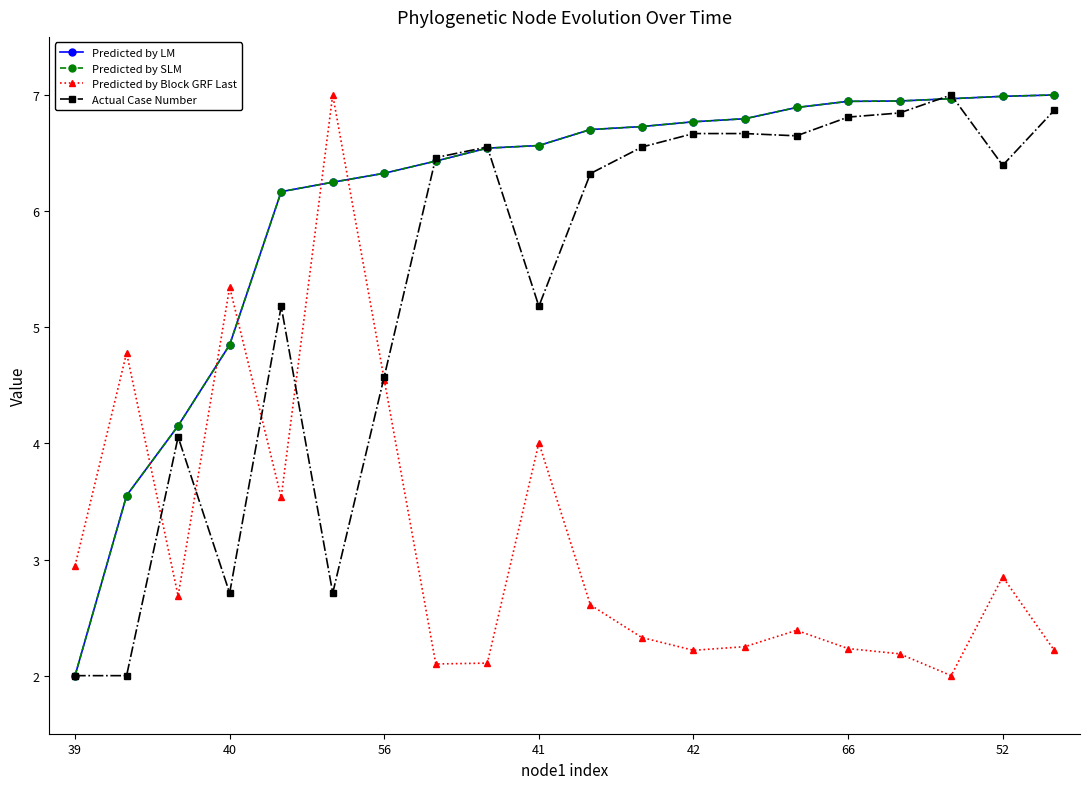

List the series in order of their peak value, highest first.

Predicted by LM, Predicted by SLM, Predicted by Block GRF Last, Actual Case Number